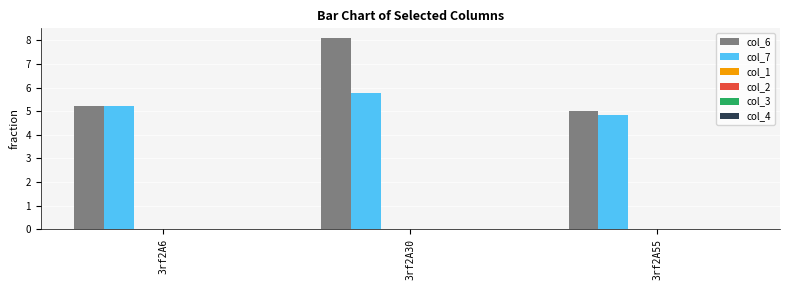

Reading left to right, transcribe all the data shown in this chart.

col_6: 3rf2A6=5.2	3rf2A30=8.1	3rf2A55=5.0
col_7: 3rf2A6=5.2	3rf2A30=5.8	3rf2A55=4.8